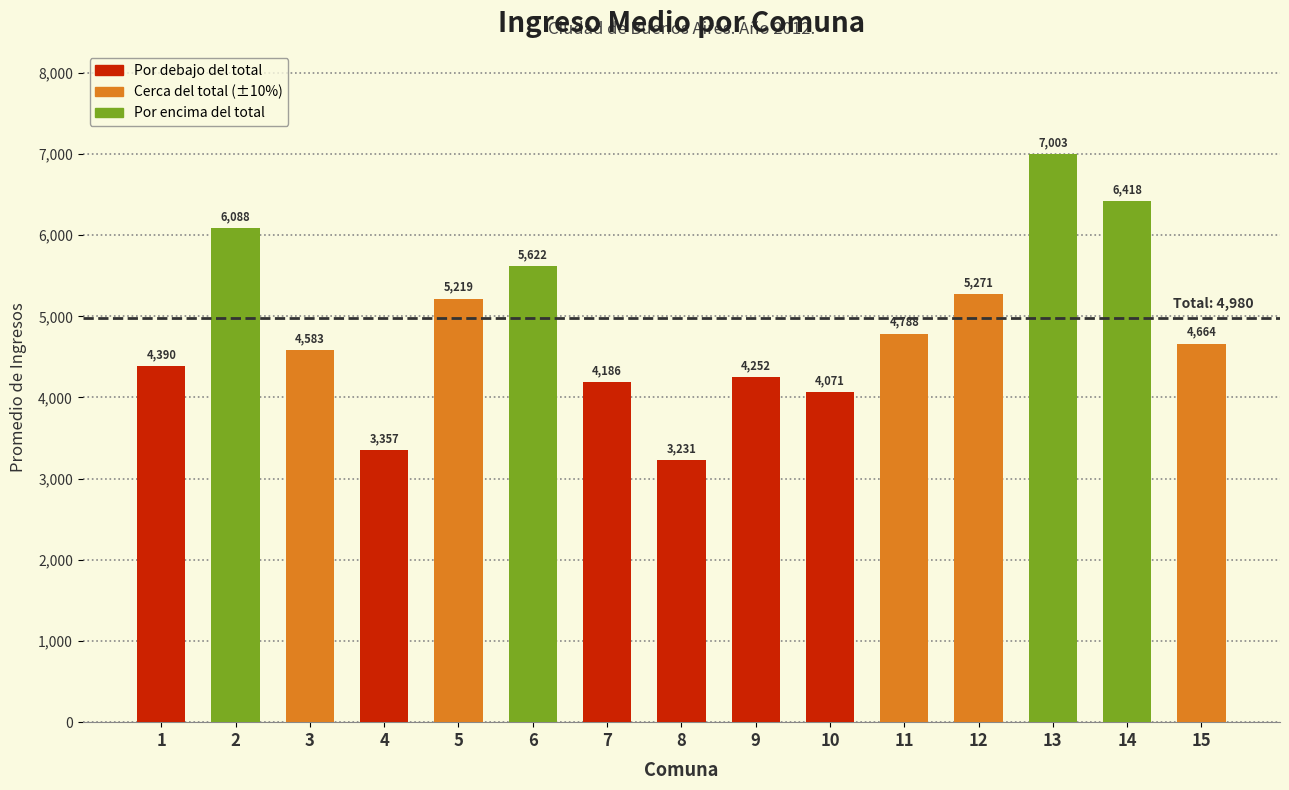

What is the average value?

4876.3